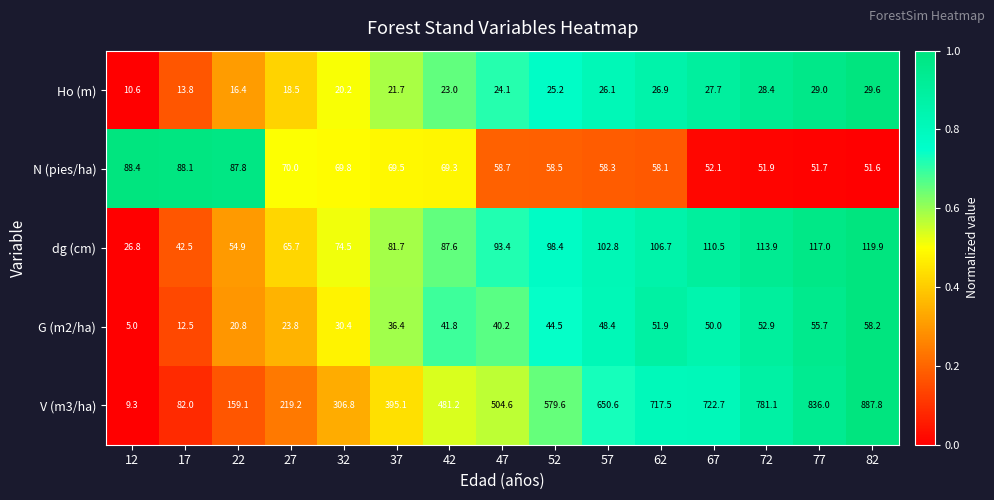

Between 17 and 37, which series saw the biggest shift?

V (m3/ha)